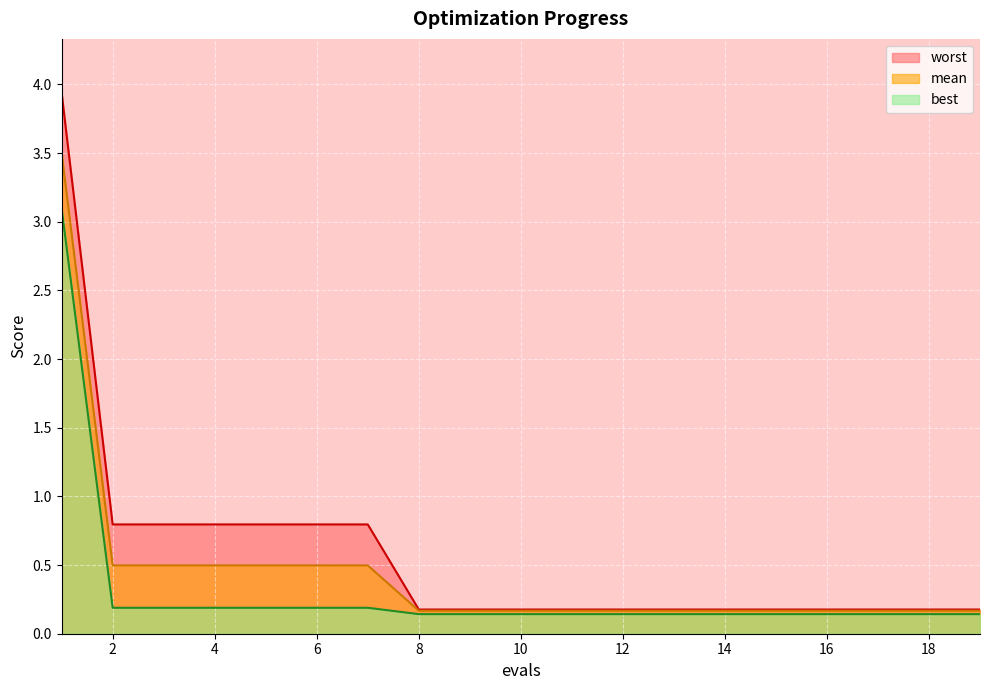

Rank the series at 9 from highest to lowest value.

worst, mean, best